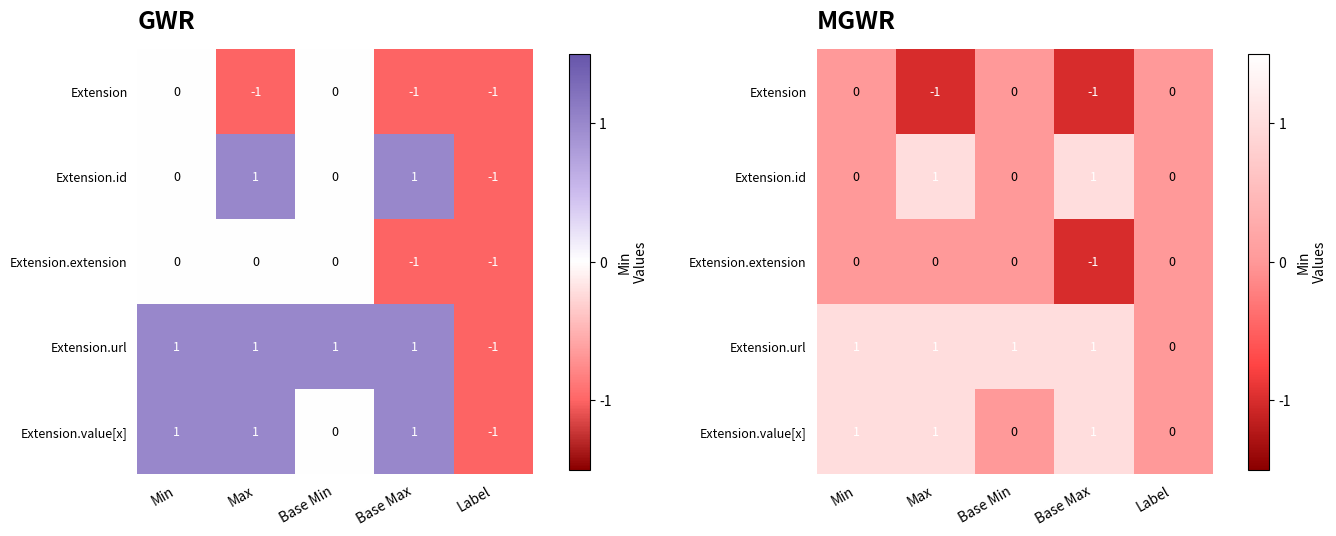

How many data points does each series have?

5